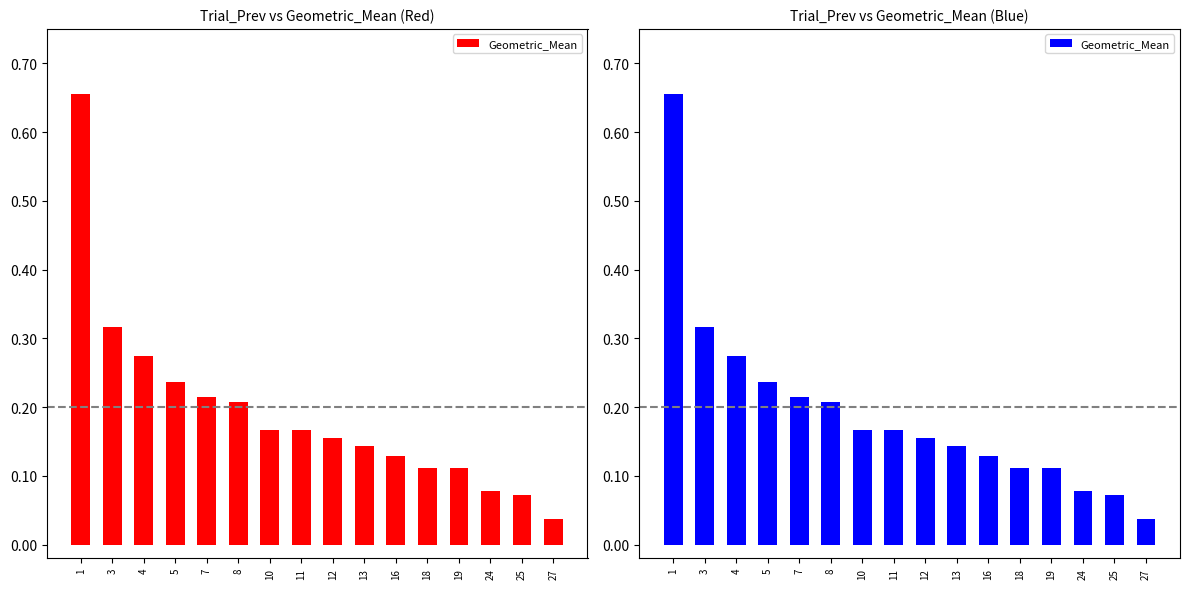

List the labels in order of value, smallest first.

27, 25, 24, 18, 19, 16, 13, 12, 10, 11, 8, 7, 5, 4, 3, 1